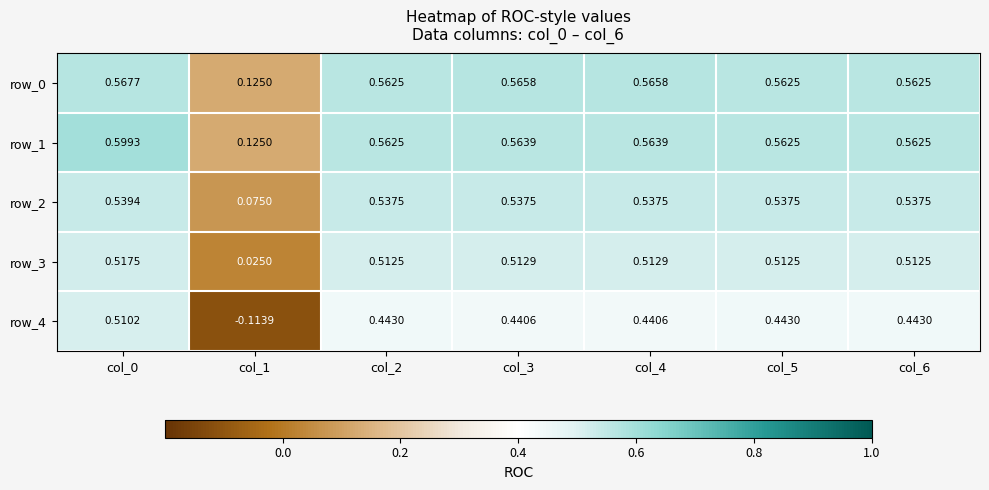

Which label corresponds to the largest value in the chart?

col_0